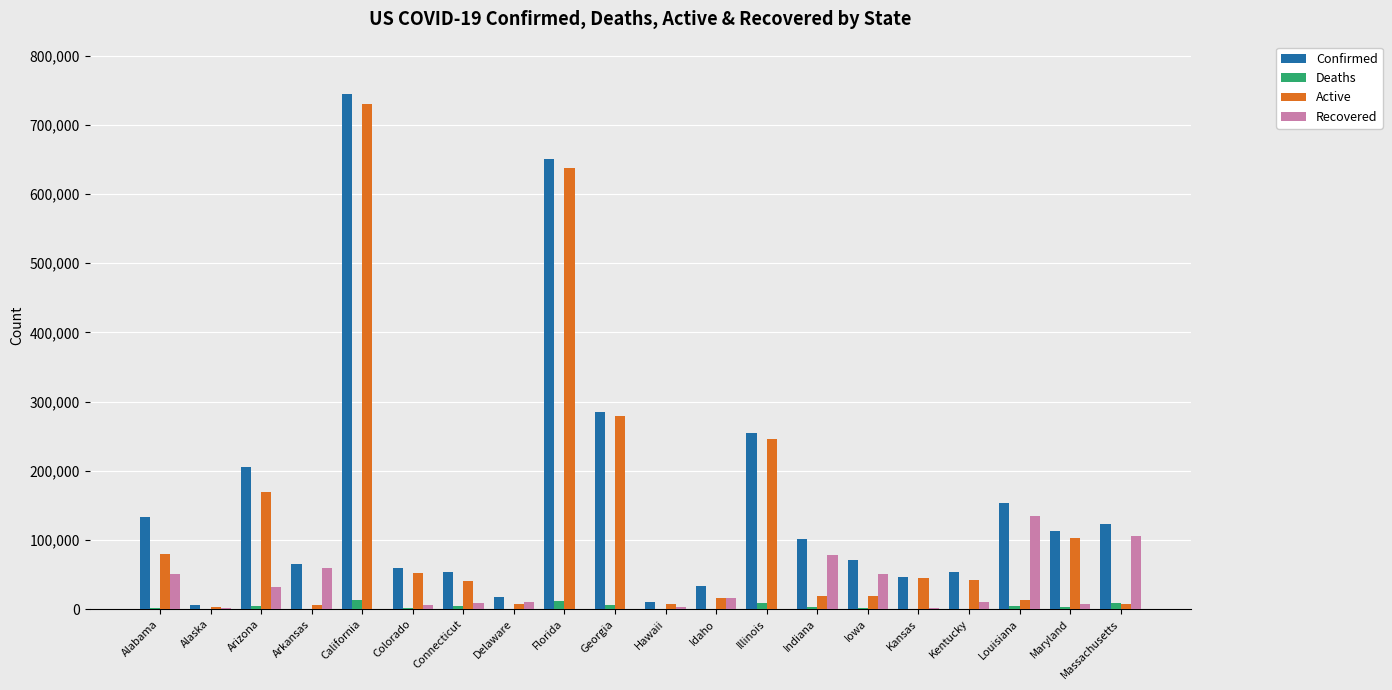

What are all the series names shown in the legend?

Confirmed, Deaths, Active, Recovered